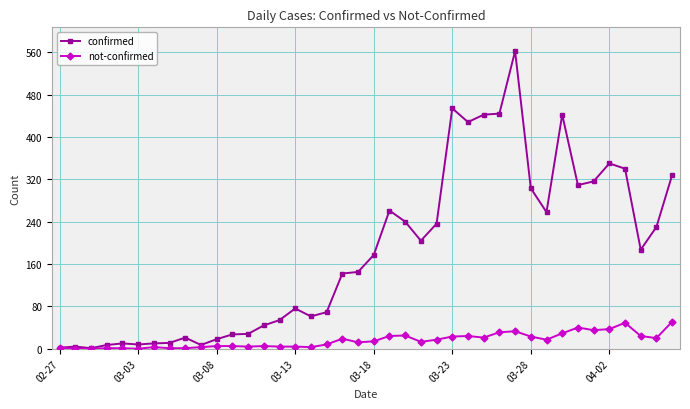

Rank the series by their maximum value, from lowest to highest.

not-confirmed, confirmed